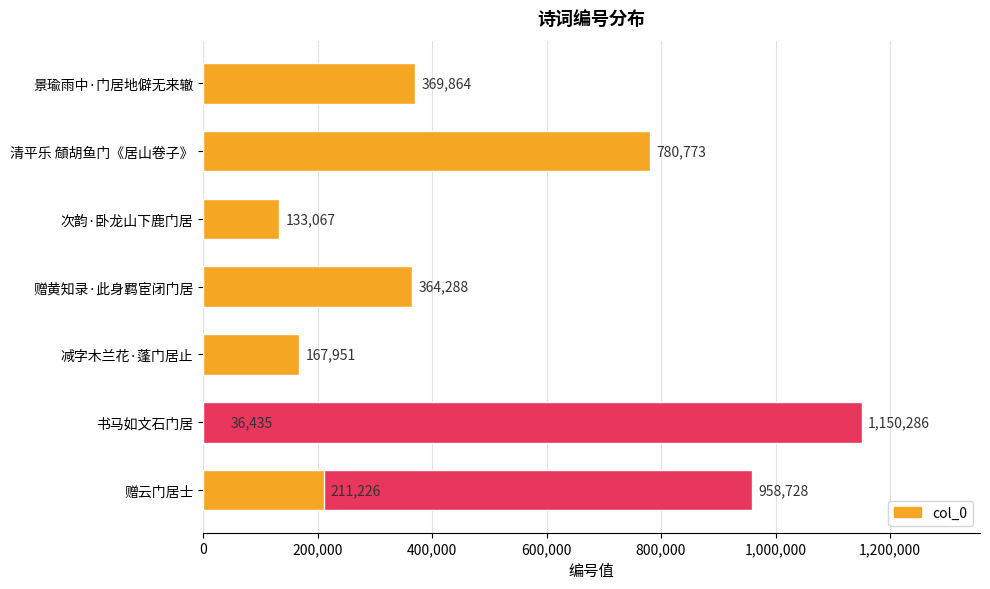

The value at 清平乐 頠胡鱼门《居山卷子》 is 317485. True or false?

False